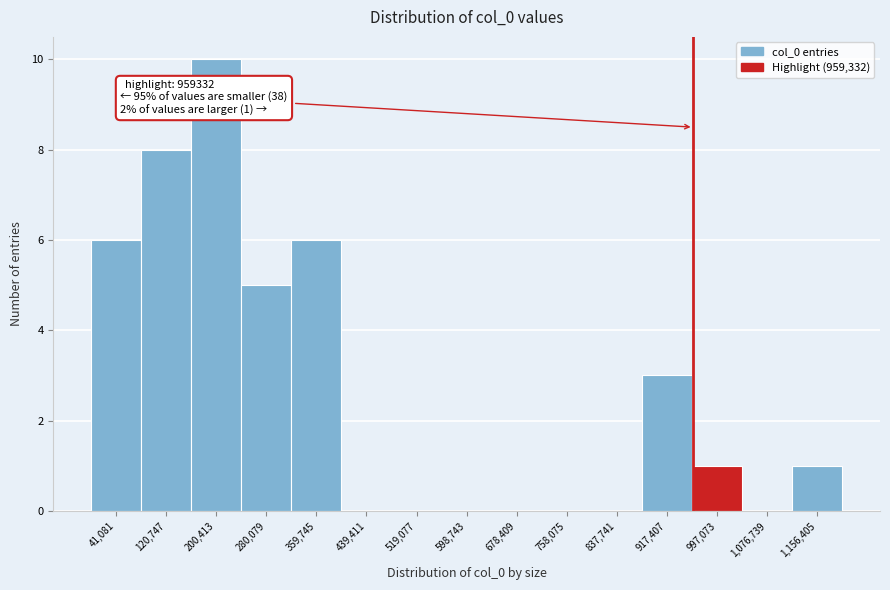

Over which range of the x-axis is the bar tallest?

160000 to 240000